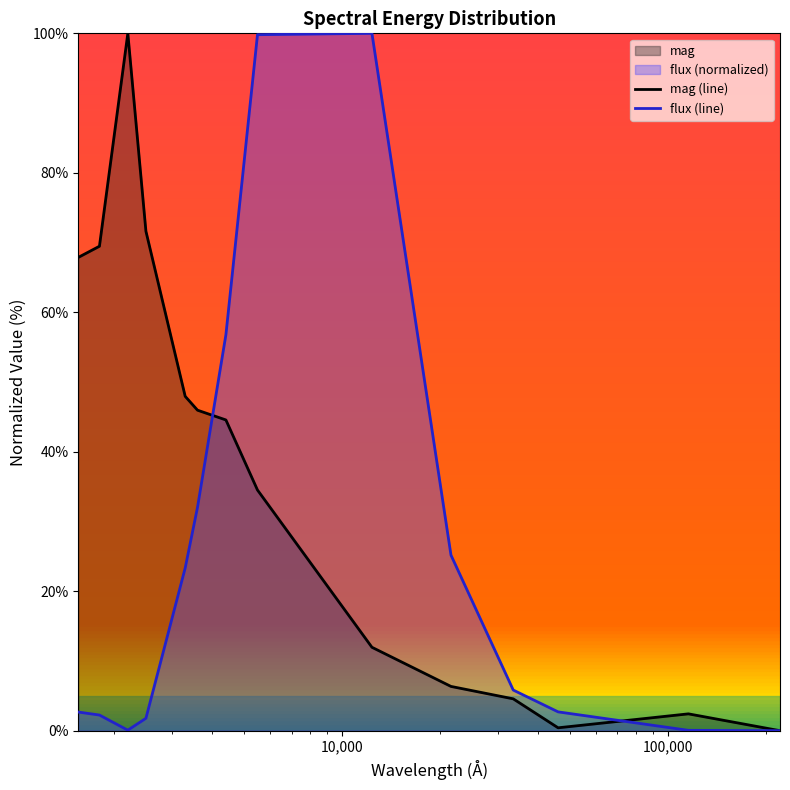

Does the chart display data point markers on the line(s)?

No